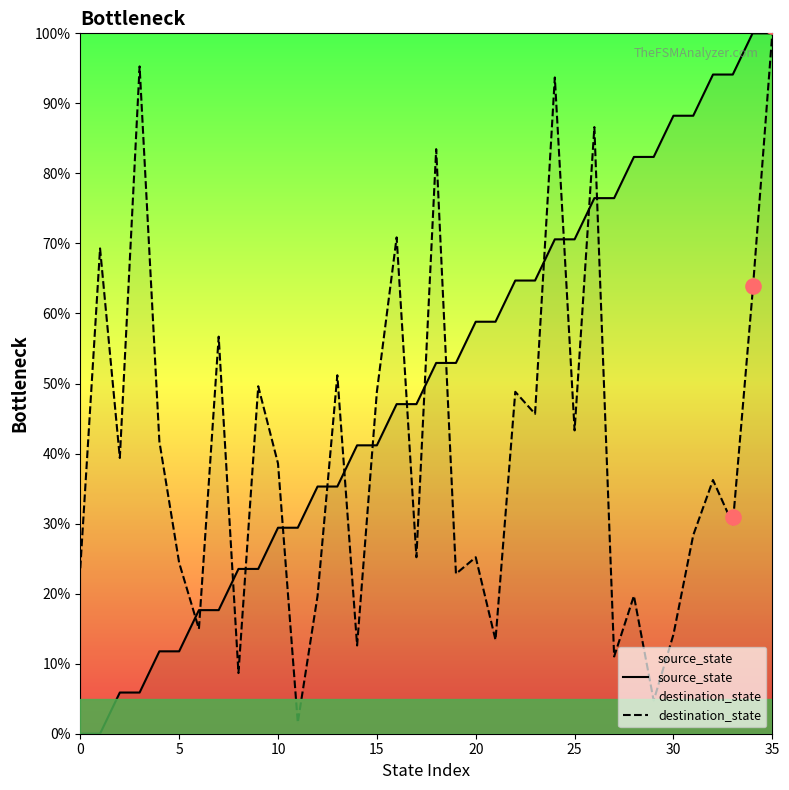

What are all the series names shown in the legend?

source_state, destination_state